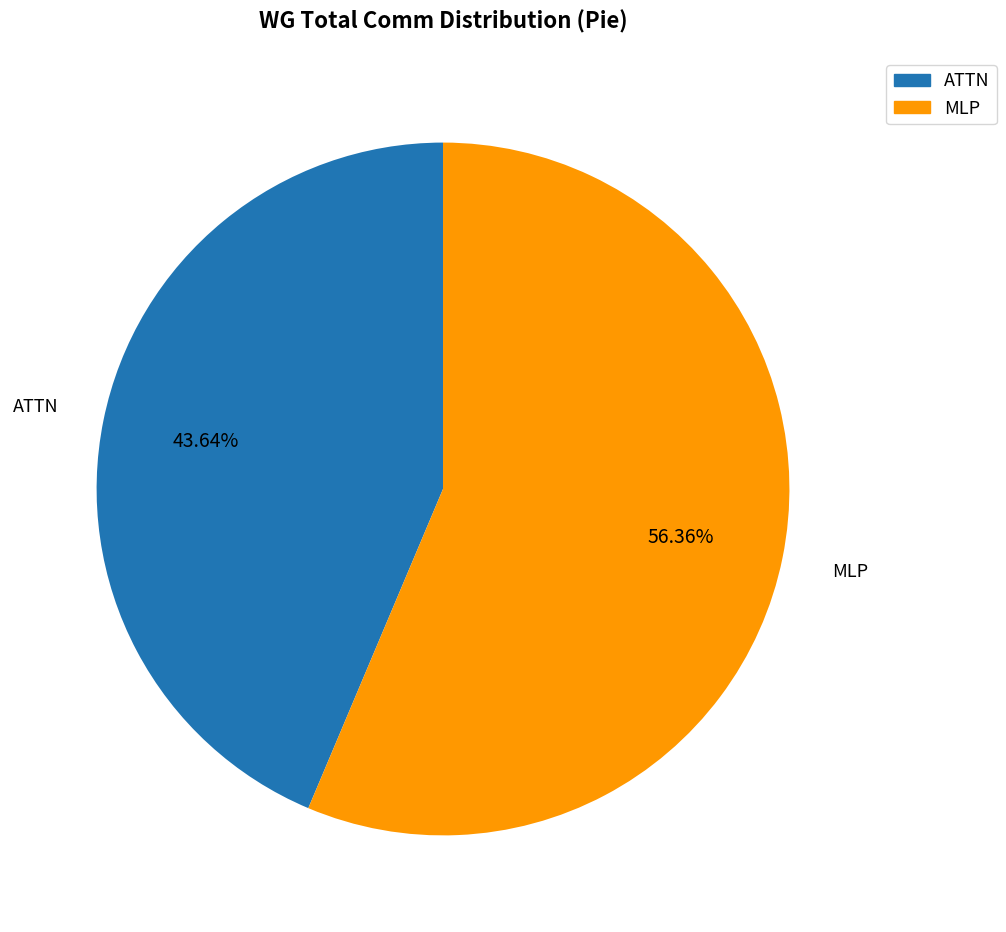

What percentage is NOT represented by MLP?

43.6%